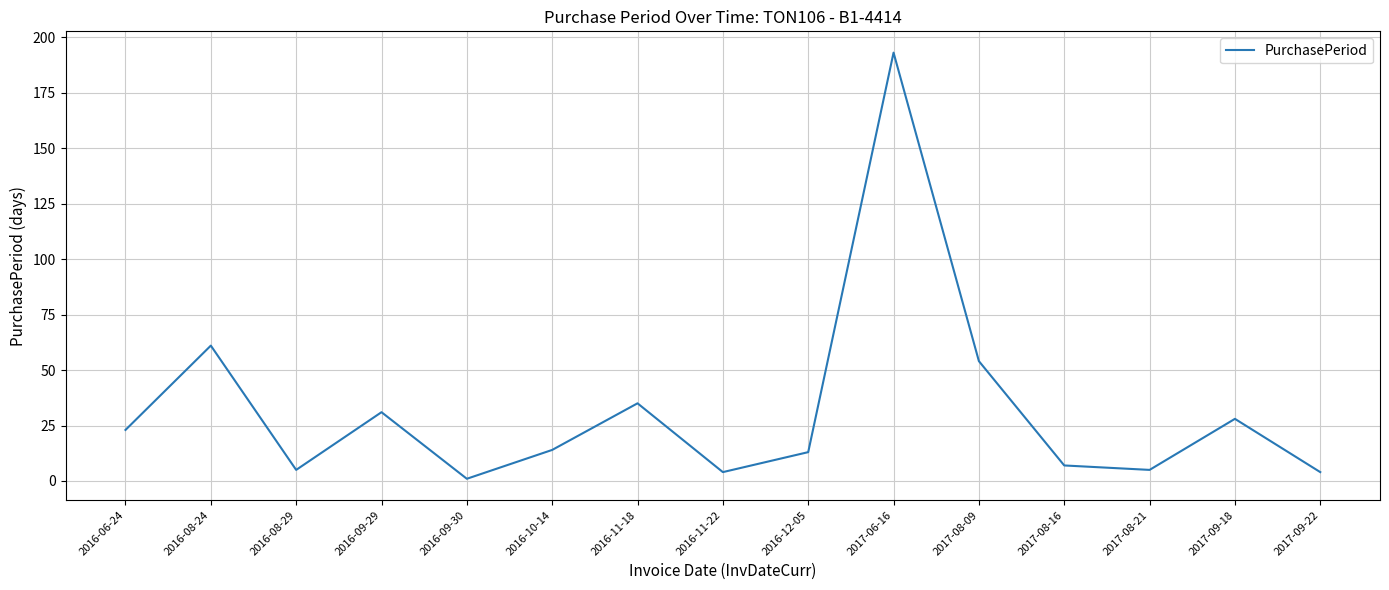

Reading left to right, list all the values displayed in this chart.

23	61	5	31	1	14	35	4	13	193	54	7	5	28	4